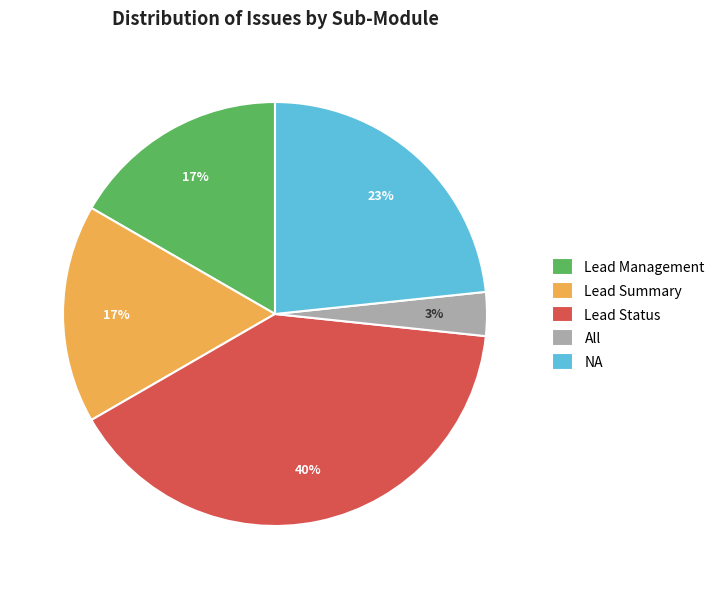

To the nearest percent, what is the combined percentage of Lead Management and Lead Status?

57%